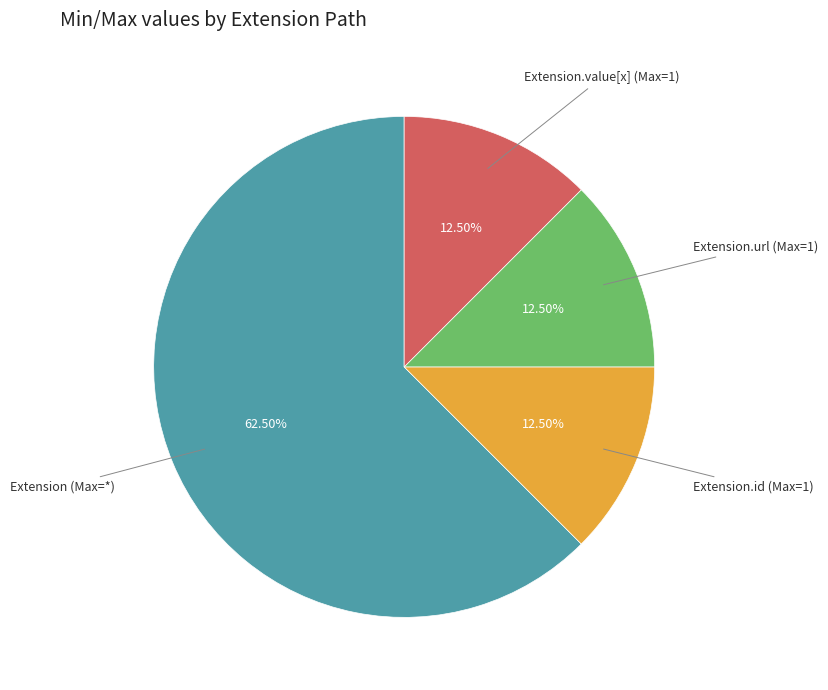

Count the number of slices in the pie.

4